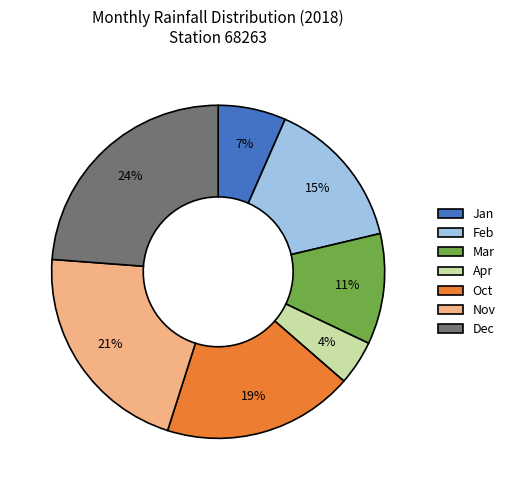

Combined, do Dec and Apr account for over 50%?

No